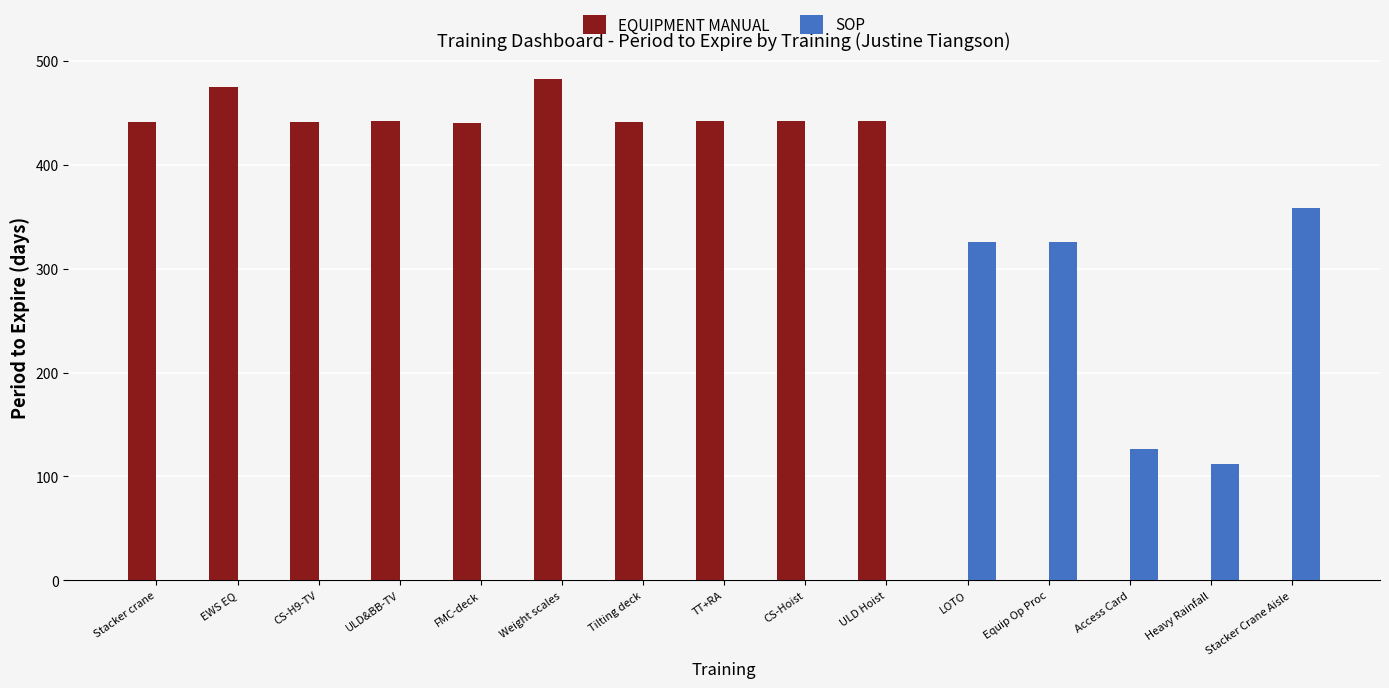

What is the sum of all SOP values?

1248